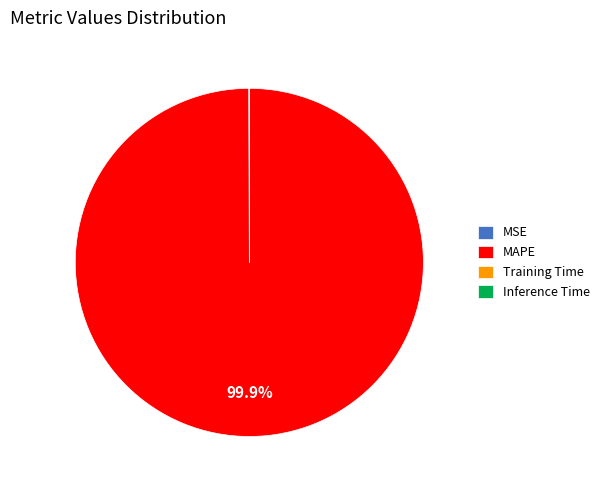

To the nearest percent, what portion does MAPE represent?

100%